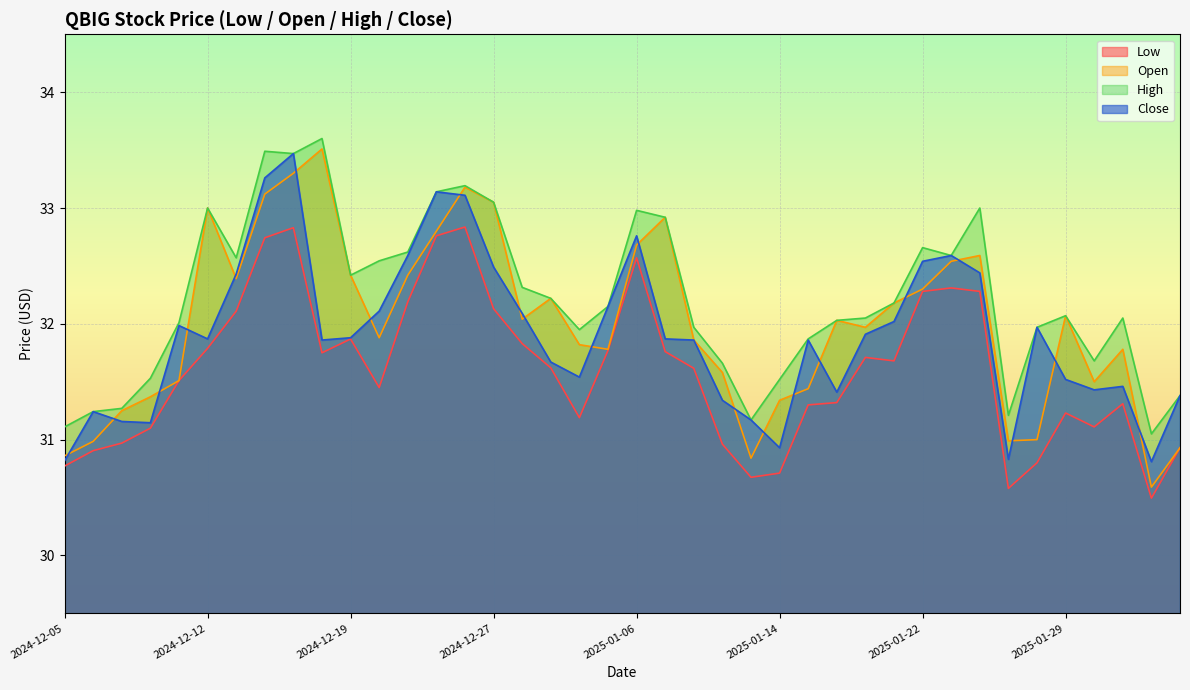

How many lines are shown in the chart?

4